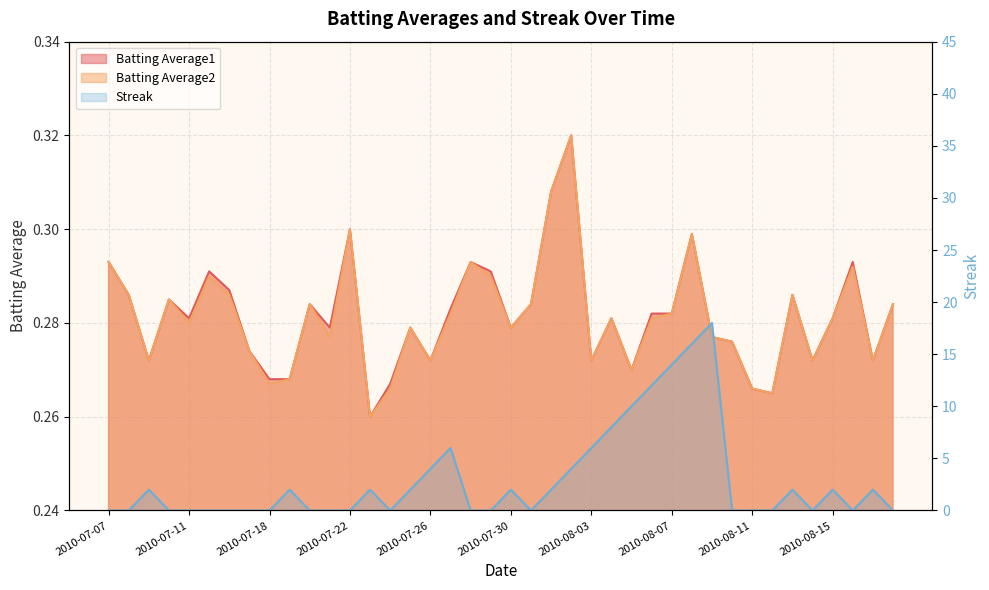

At how many categories does at least one series exceed 11?

4